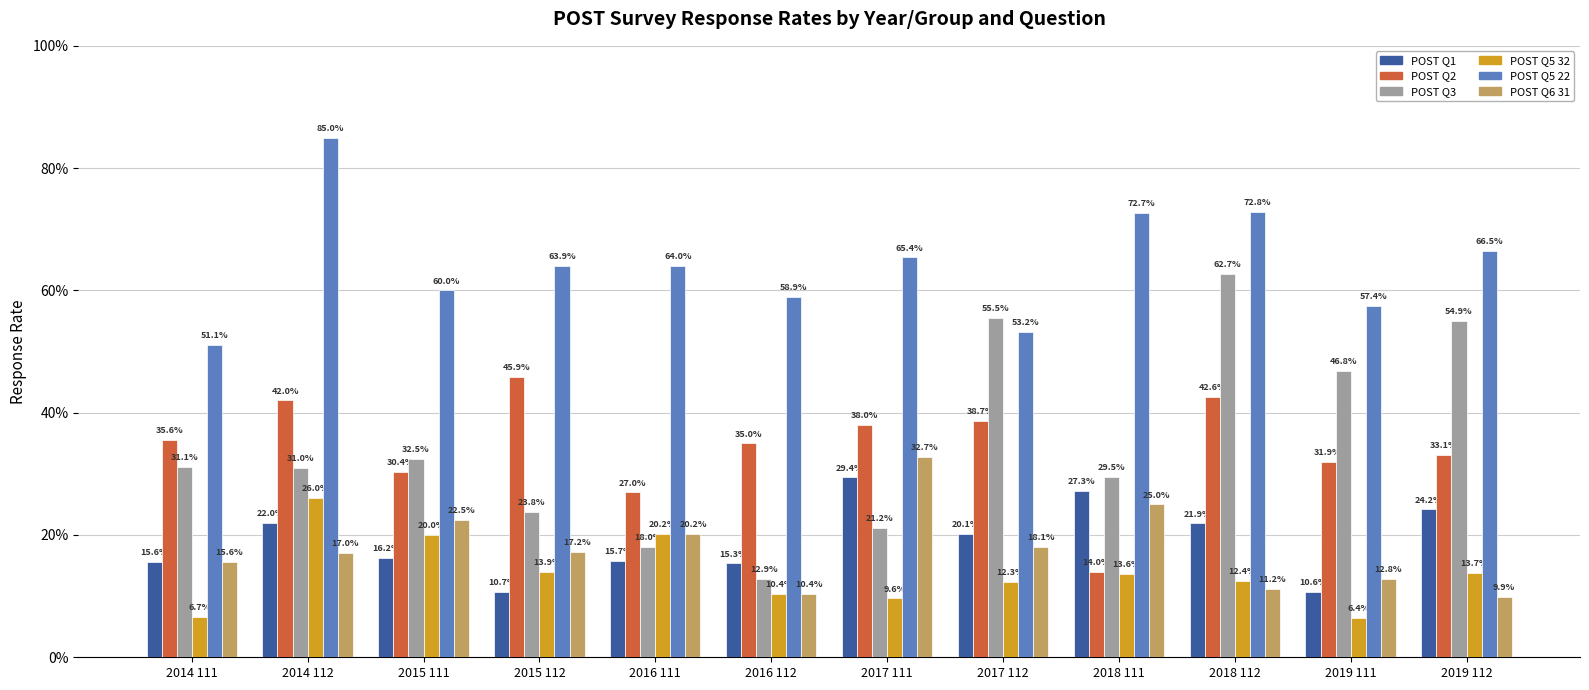

Are the bars grouped side by side (vs. stacked)?

Yes